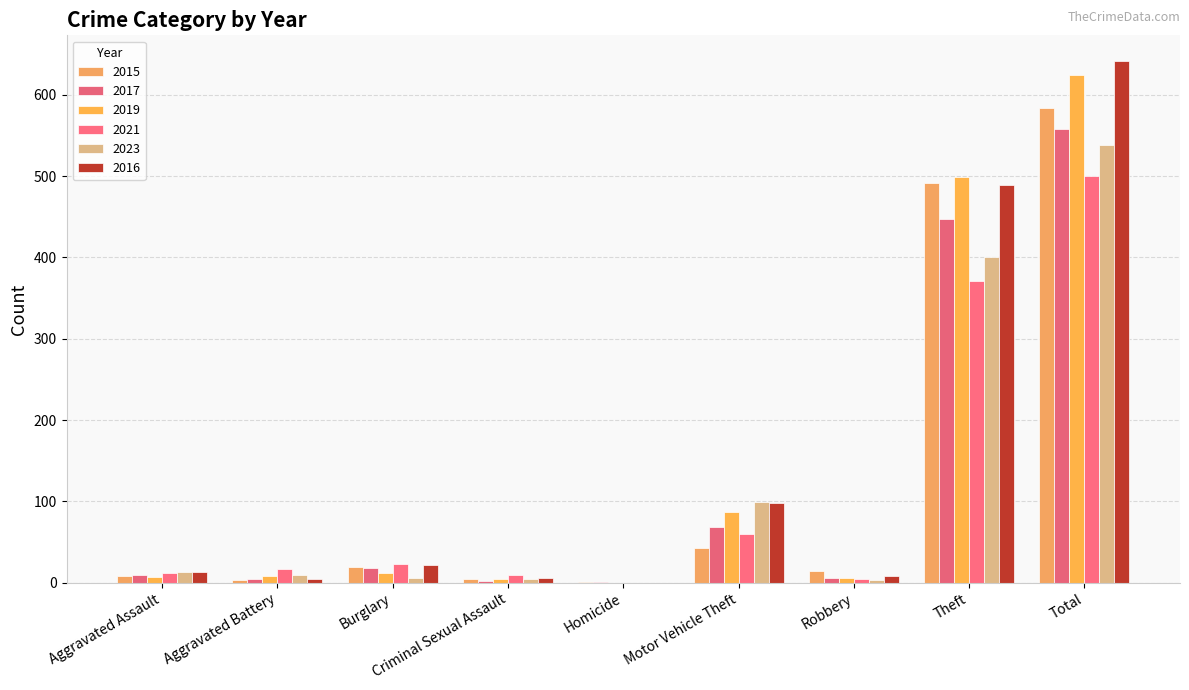

What is the difference between the second highest and second lowest values in the 2015 series?

488